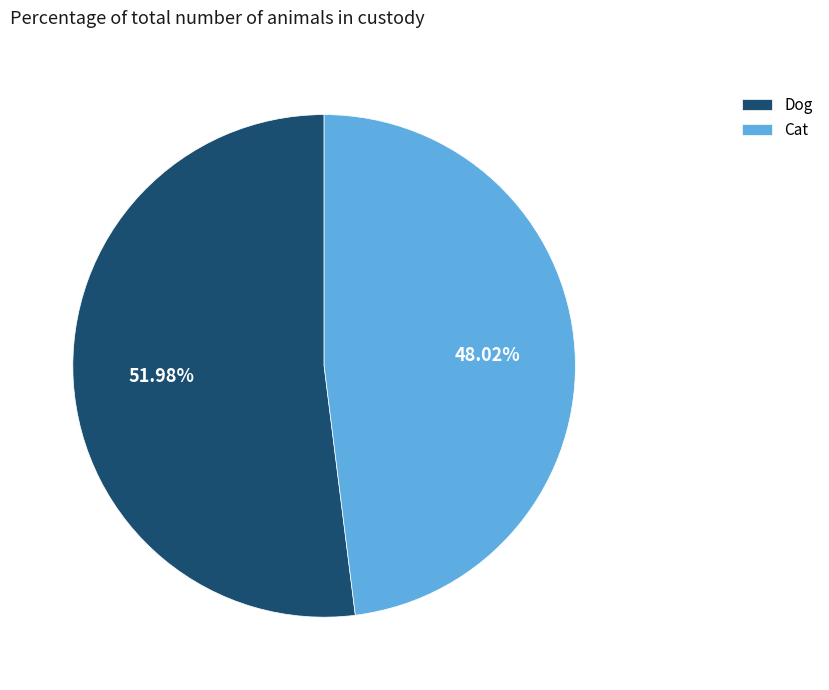

Is there any slice that represents more than half of the pie?

Yes